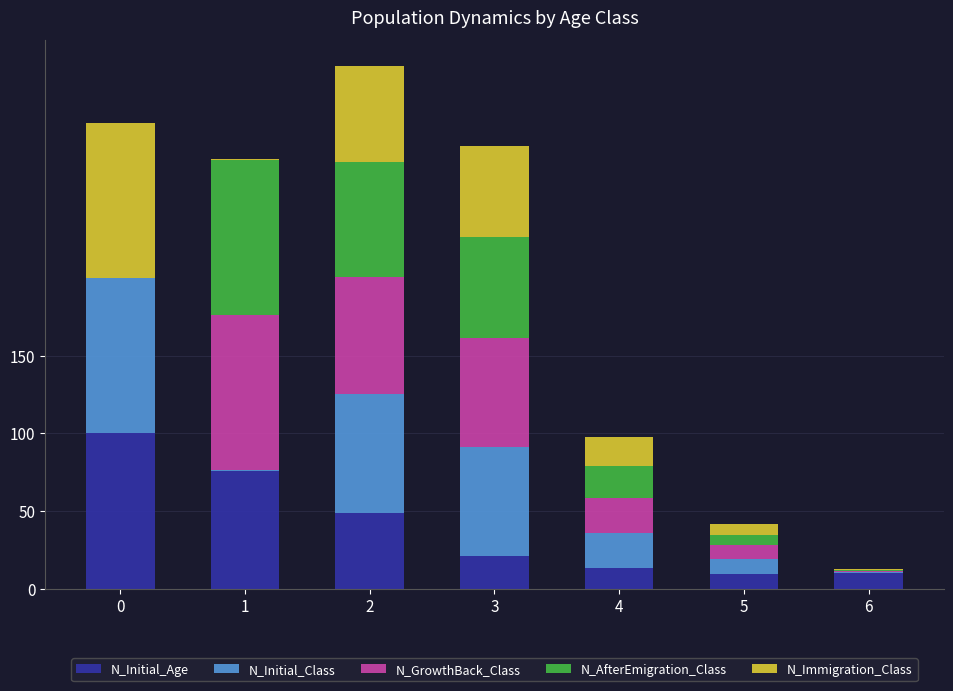

The value of N_Initial_Age at 1 is 116.5. True or false?

False